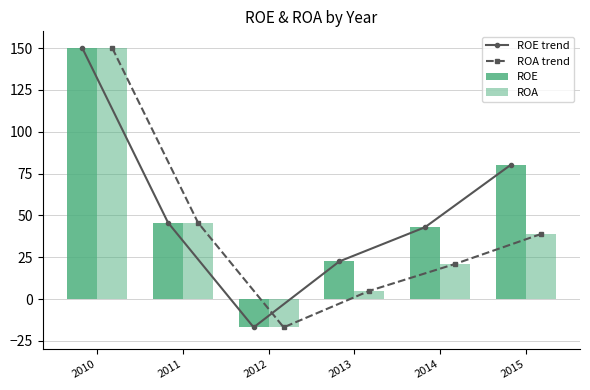

How many values in ROA trend are above zero?

5